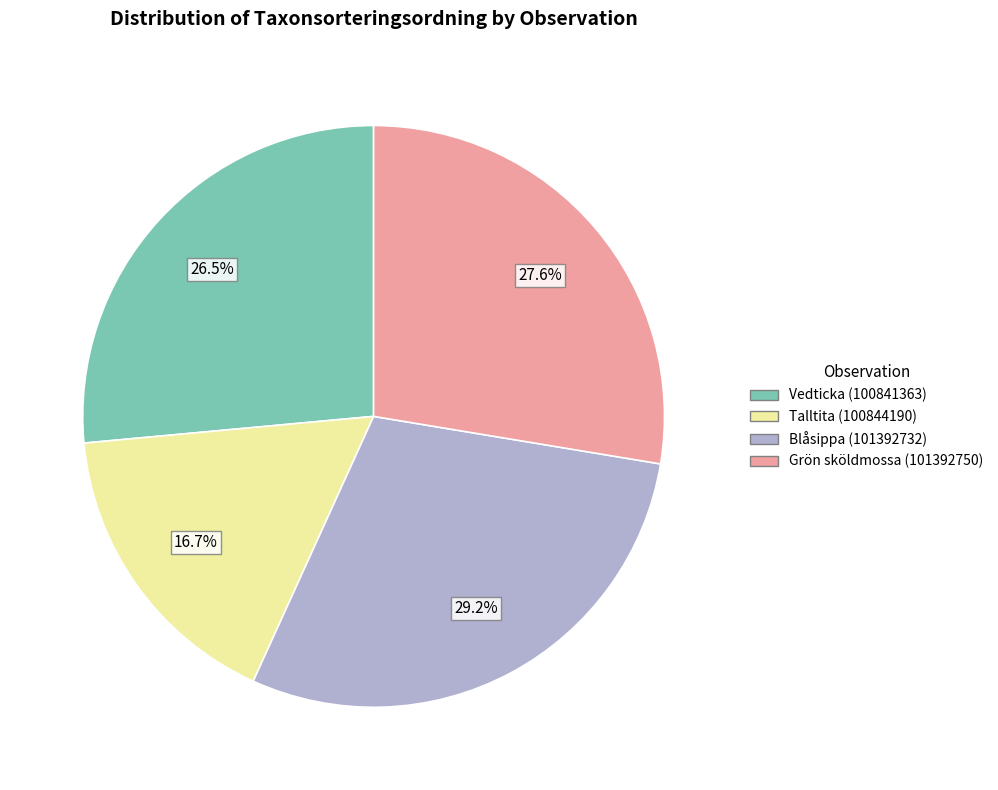

Is there any slice that represents more than half of the pie?

No